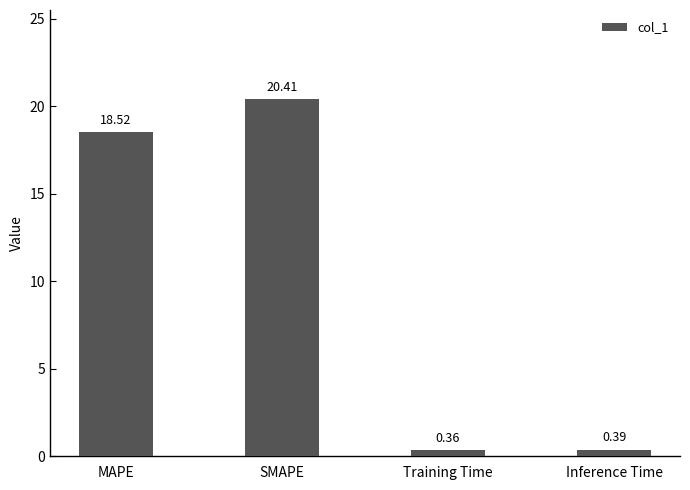

What is the change in value from MAPE to Inference Time?

-18.1